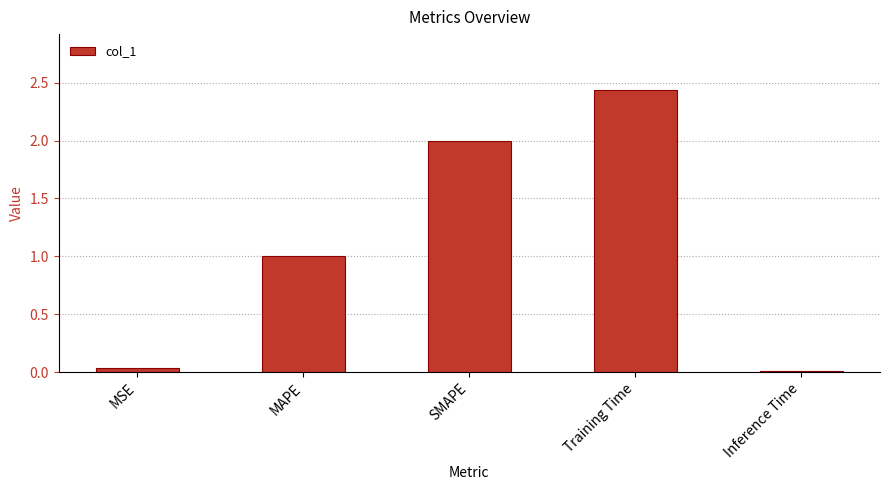

What is the label of the 5th bar from the right?

MSE